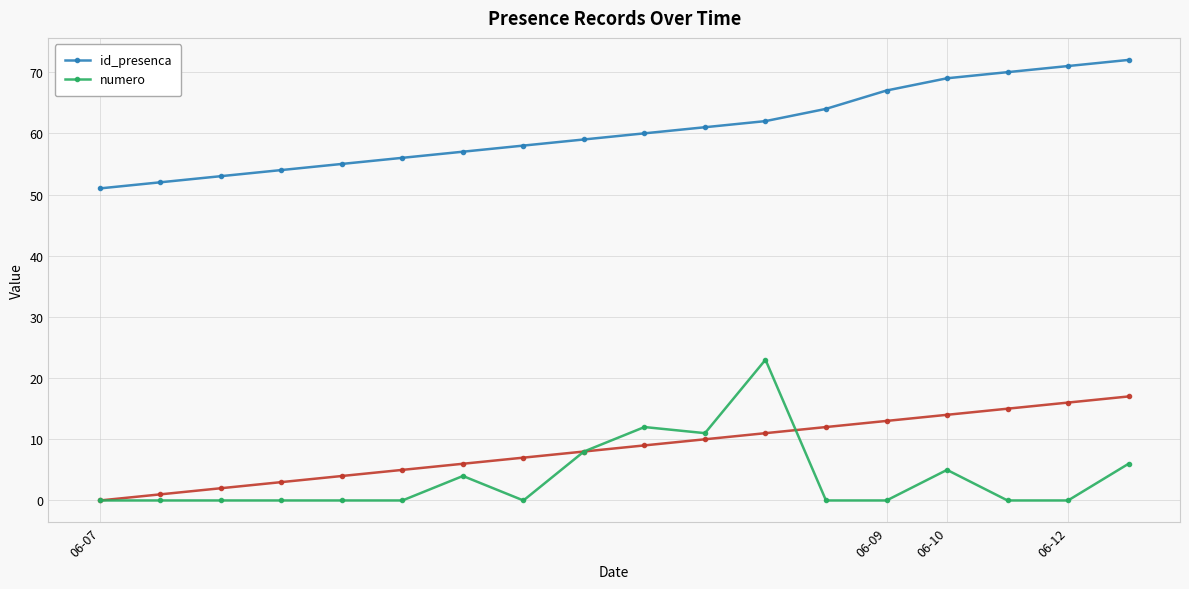

Which has a higher value, 17 or 14?

17